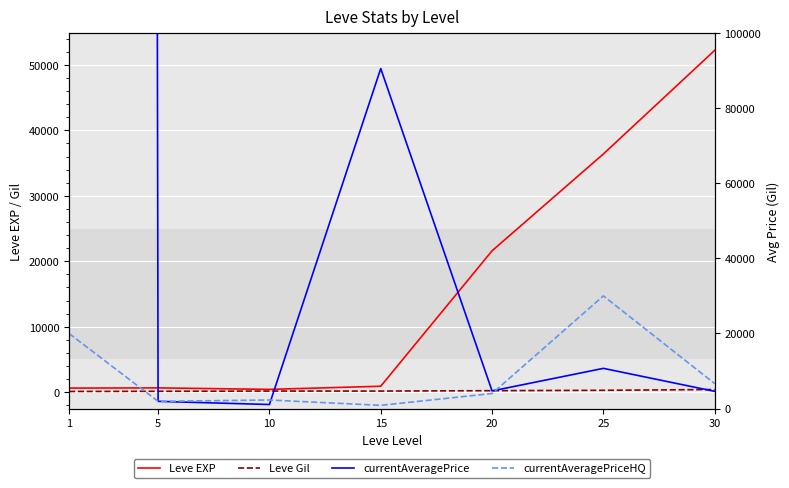

What is the lowest value of the currentAveragePrice series?

1069.2